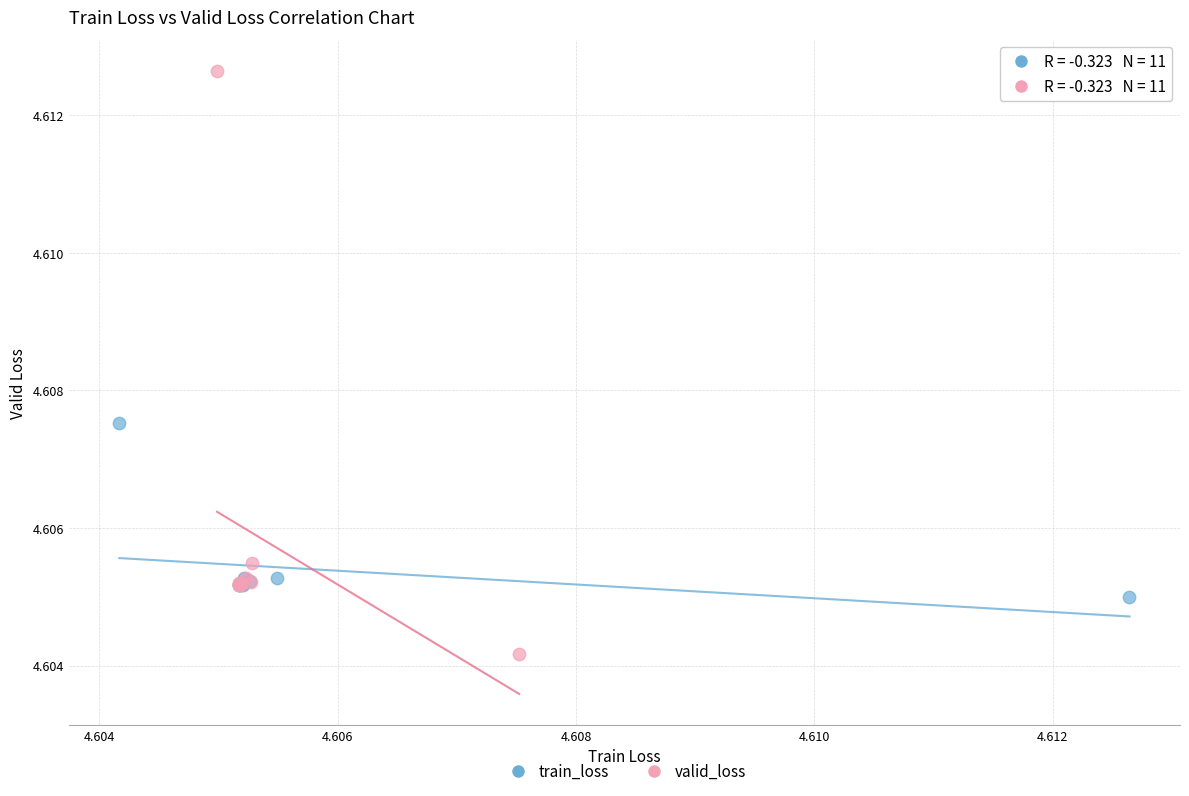

Which series has the widest spread of Y values?

valid_loss